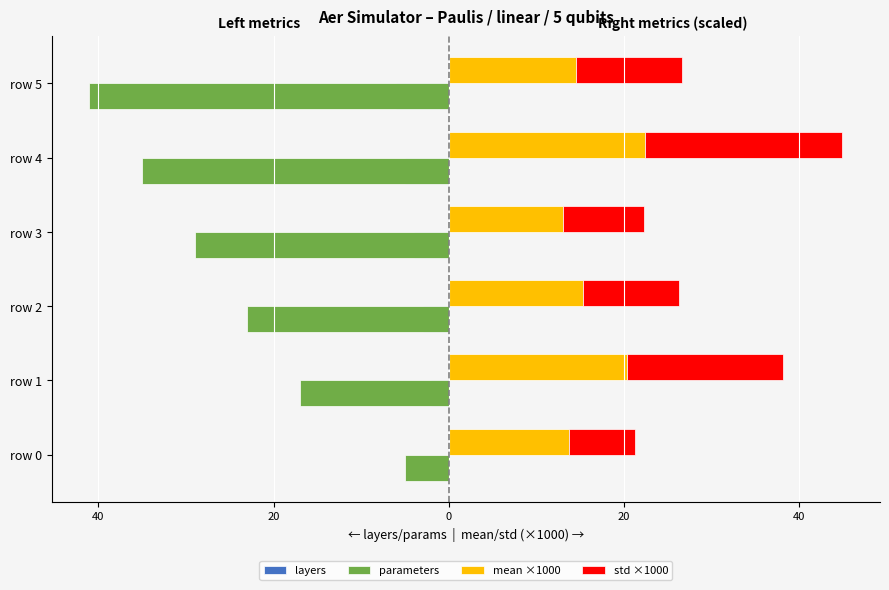

Is it true that std ×1000 equals 5.5 at row 2?

False